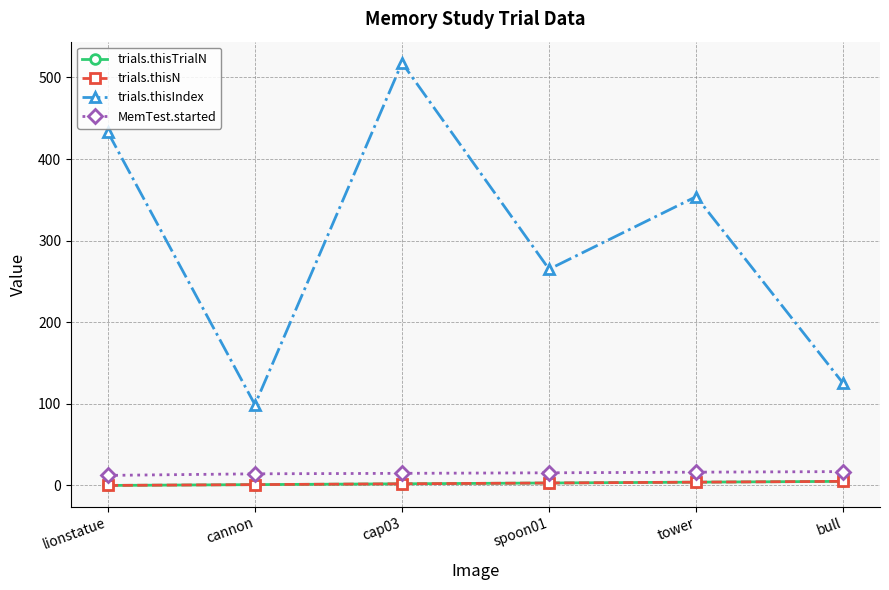

At cap03, list the series in order from largest to smallest.

trials.thisIndex, MemTest.started, trials.thisTrialN, trials.thisN